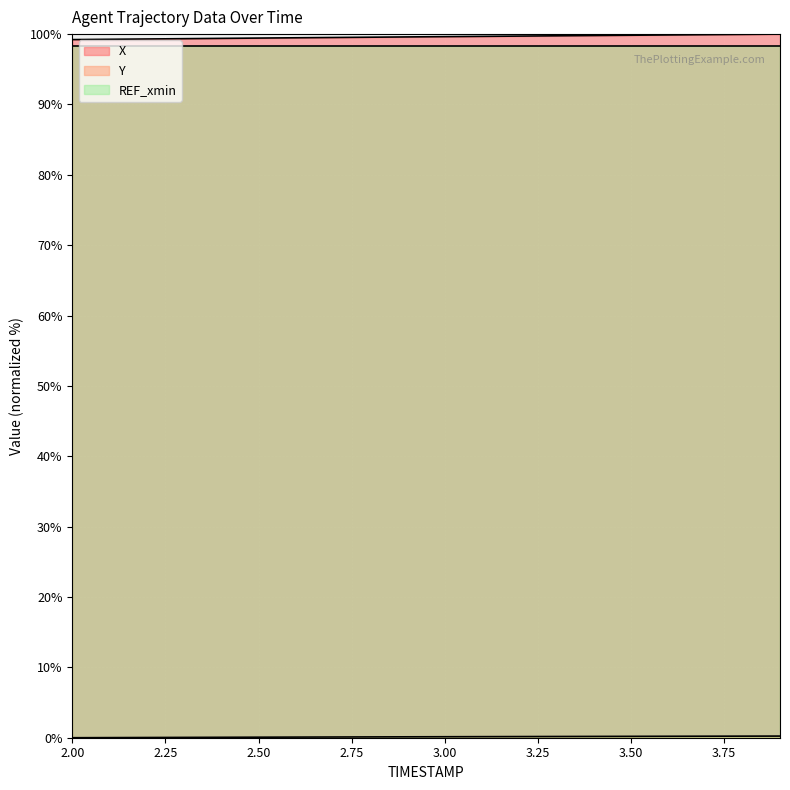

True or false: X and Y cross at least once.

False